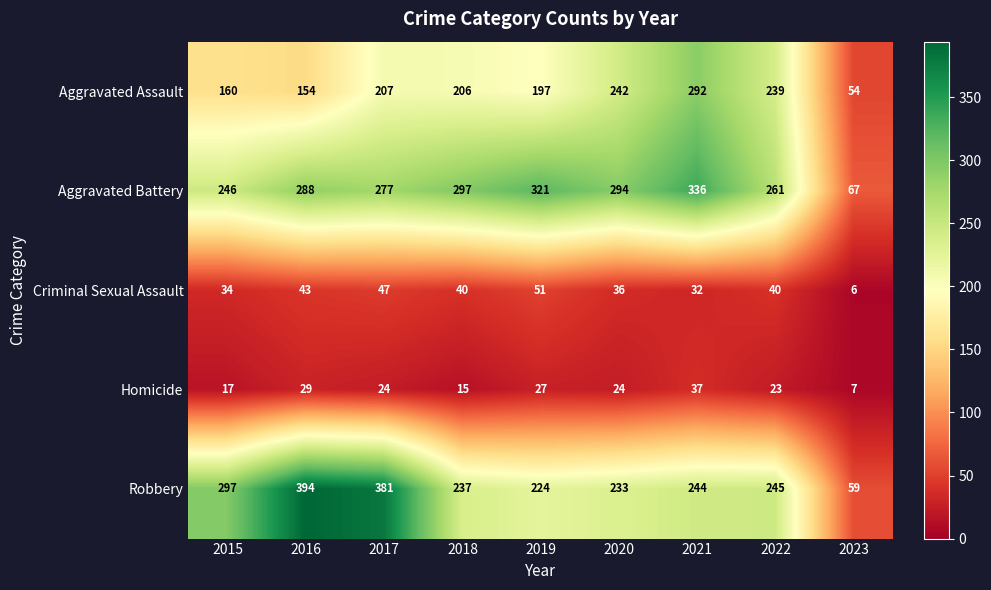

What is the difference between the highest and lowest values at 2022?

238